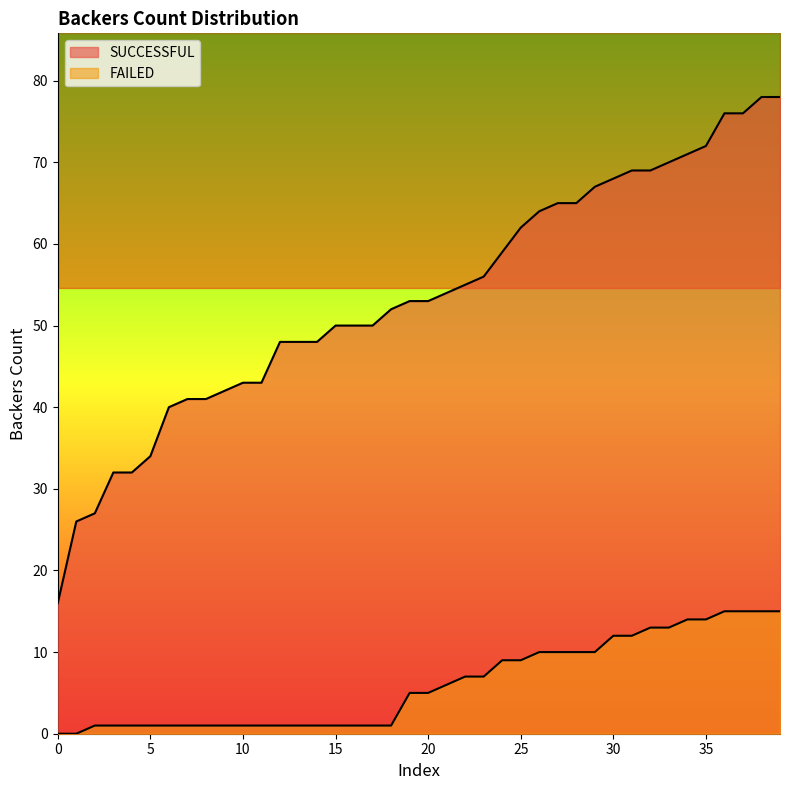

List the series in order of their overall mean, lowest first.

FAILED, SUCCESSFUL